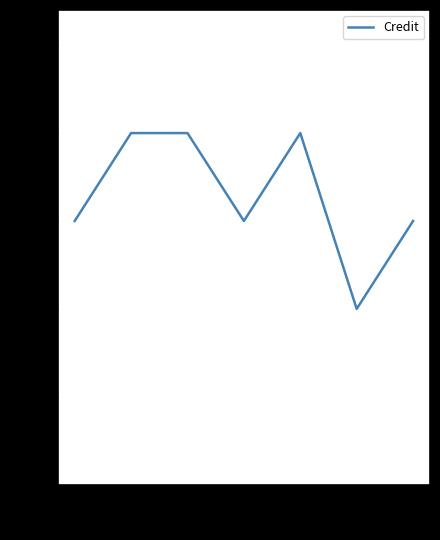

True or false: there are more than 0 points higher than both neighbors.

True